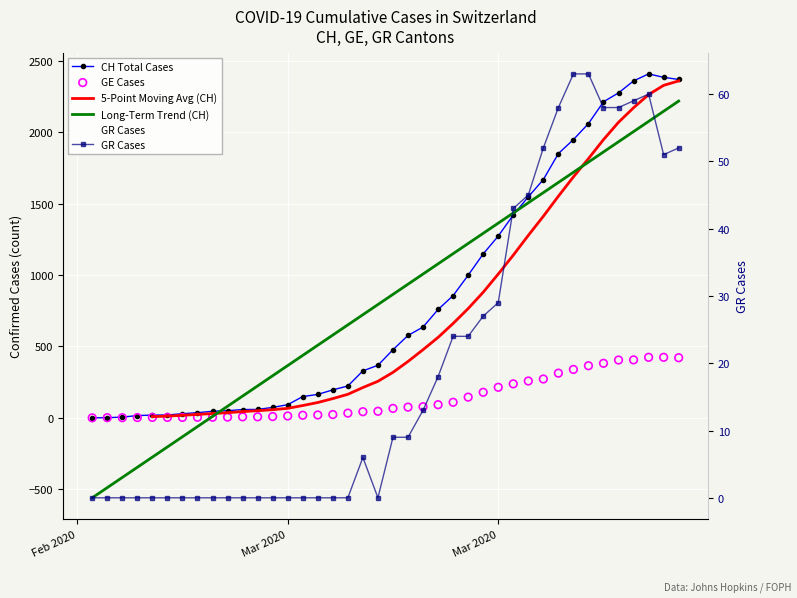

What are all the series names shown in the legend?

CH Total Cases, 5-Point Moving Avg (CH), Long-Term Trend (CH), GE Cases, GR Cases